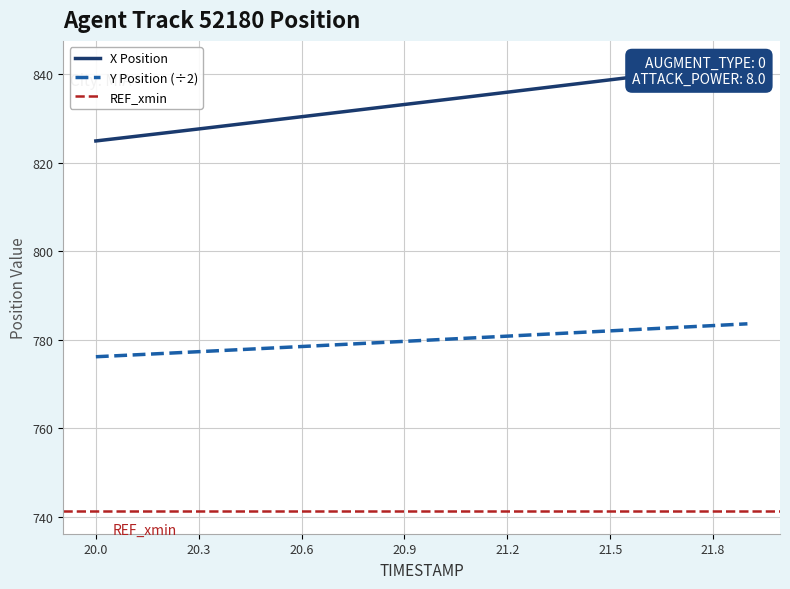

Count the number of categories in the chart.

20